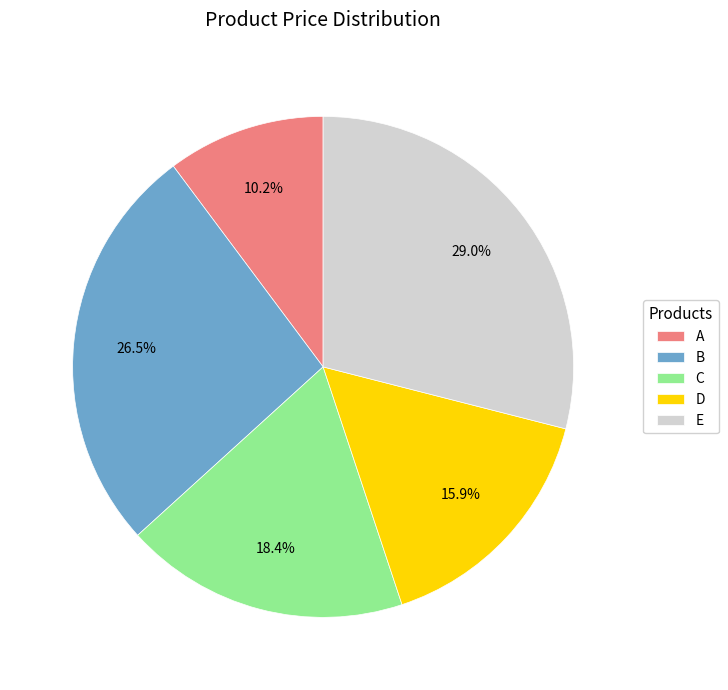

Is it true that A is 24% of the pie?

False